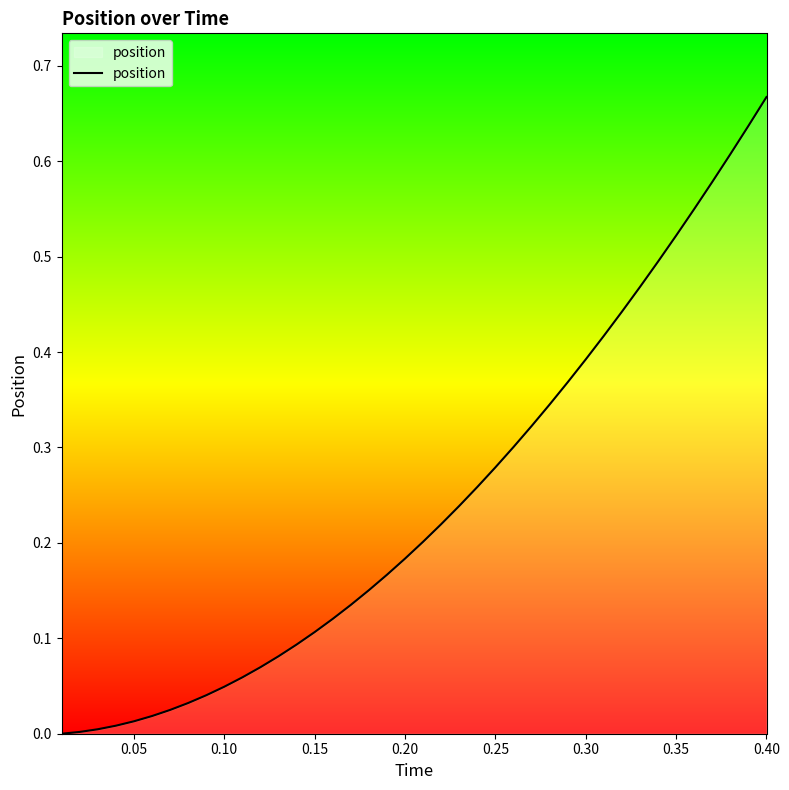

Reading left to right, what are all the values shown in this chart?

0.0	0.0	0.0	0.0	0.0	0.0	0.0	0.0	0.0	0.0	0.1	0.1	0.1	0.1	0.1	0.1	0.1	0.2	0.2	0.2	0.2	0.2	0.2	0.3	0.3	0.3	0.3	0.3	0.4	0.4	0.4	0.4	0.5	0.5	0.5	0.5	0.6	0.6	0.6	0.7